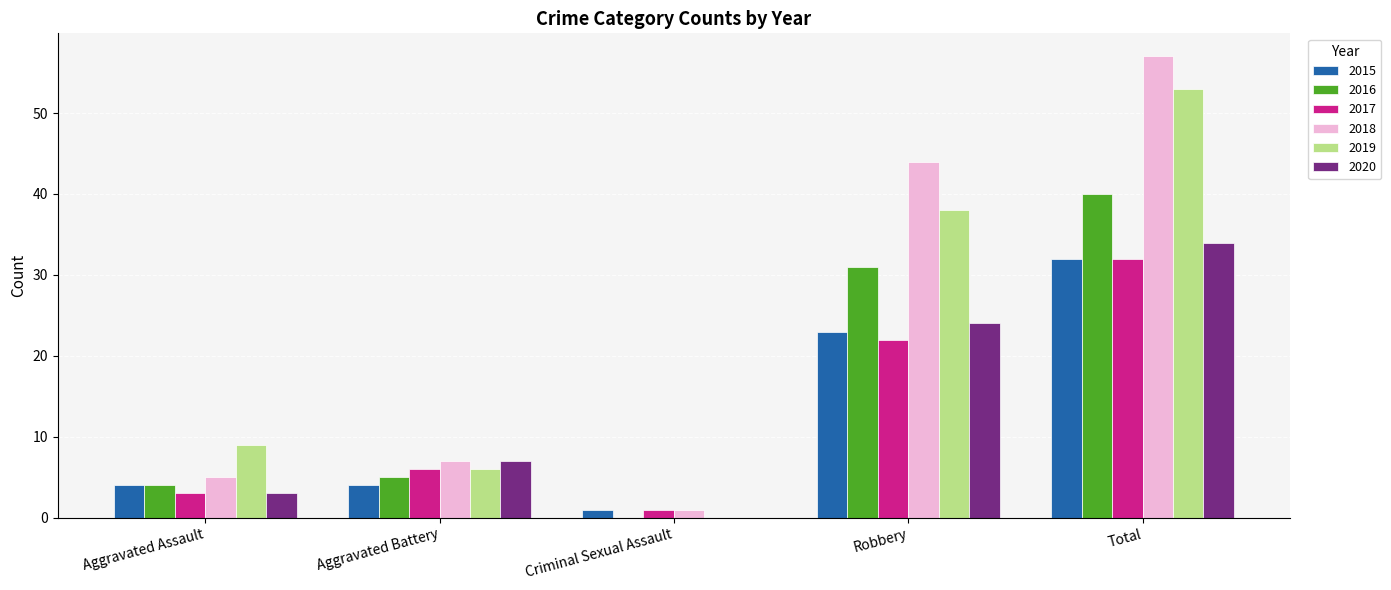

Which series has the largest total across all categories?

2018